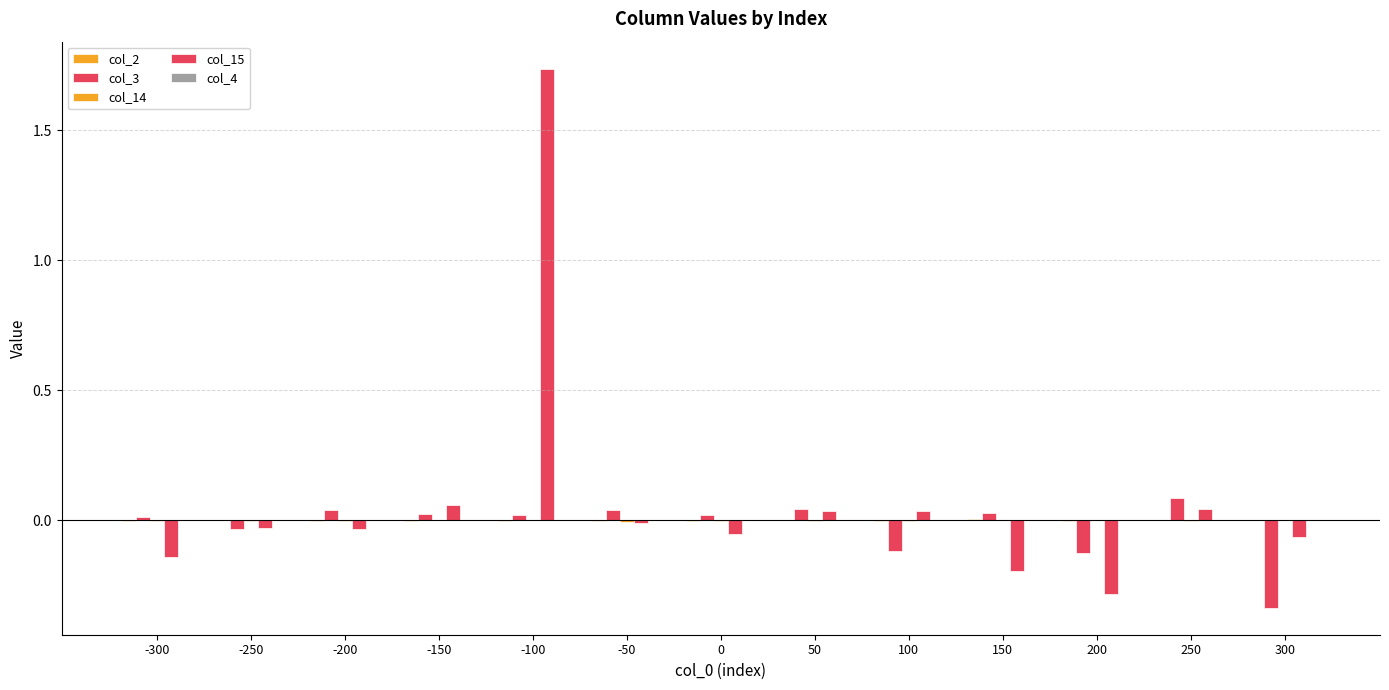

Are the bars horizontal?

No